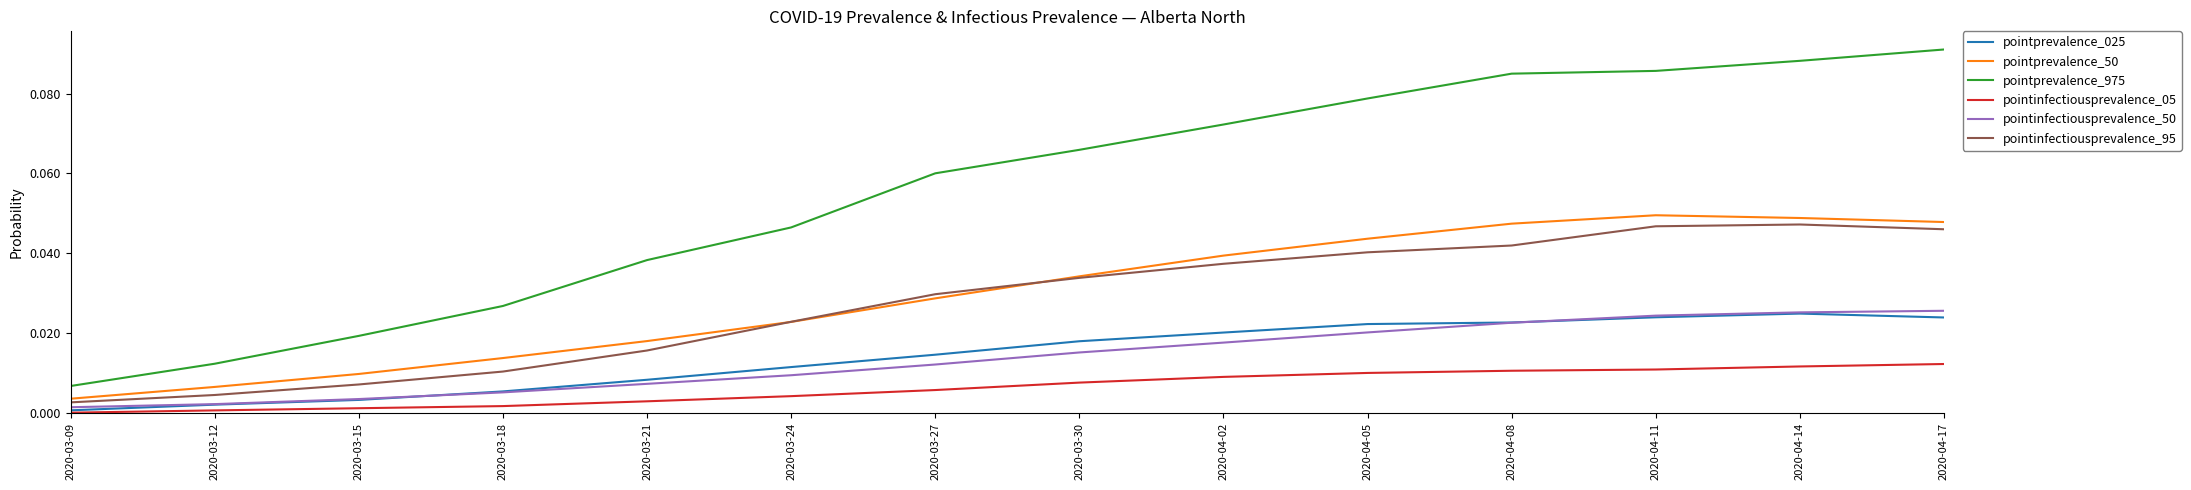

Which series has the largest range (max minus min)?

pointprevalence_975